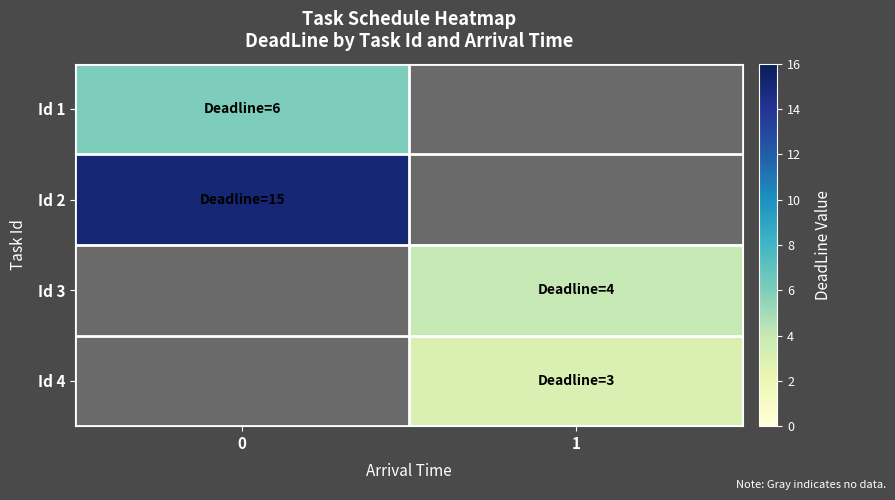

How many series are shown in this chart?

4